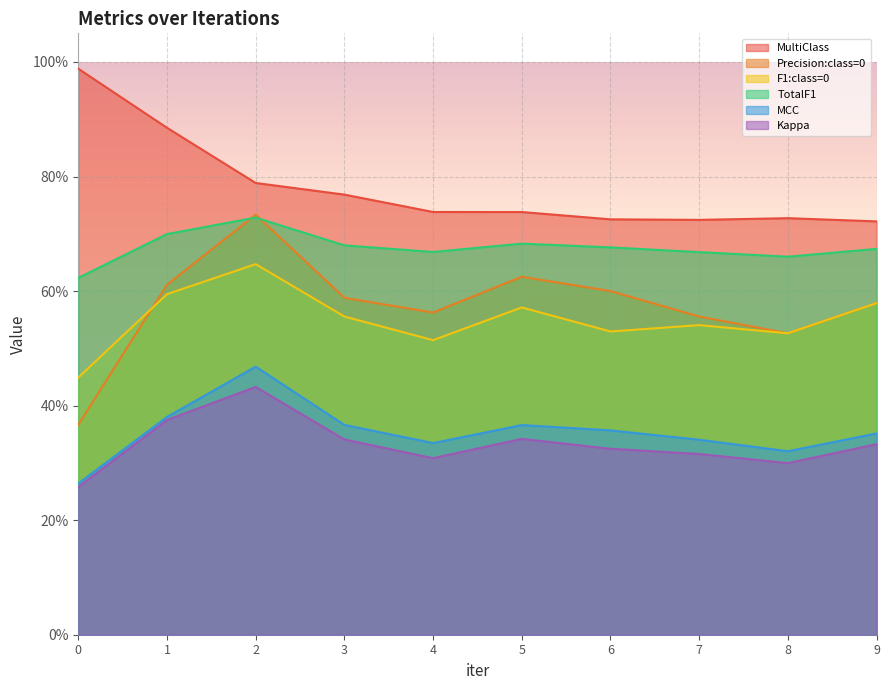

What is the maximum value for TotalF1?

0.7